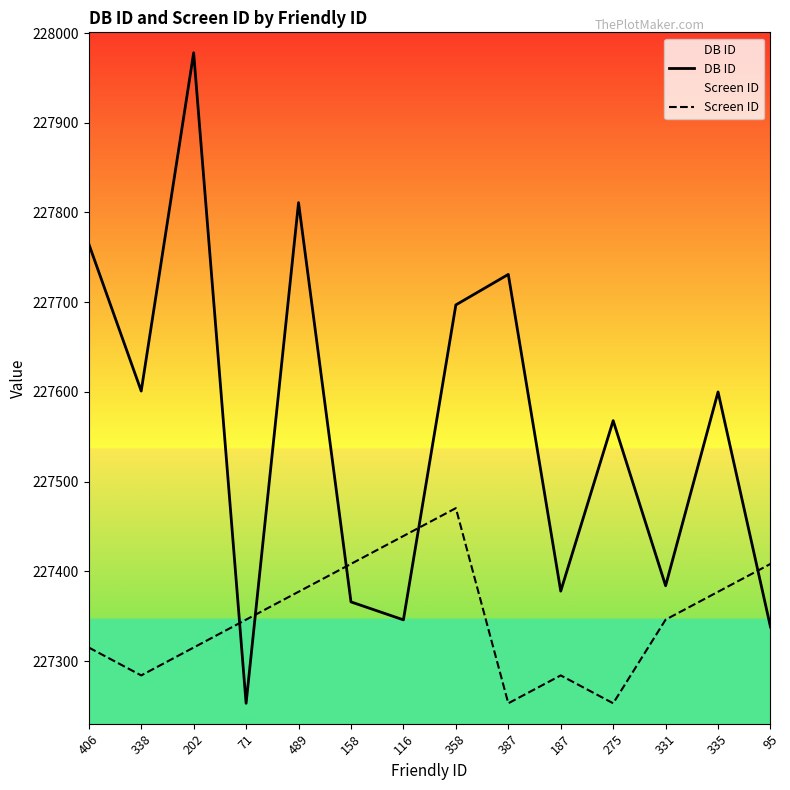

Which category has the highest value across all series?

202